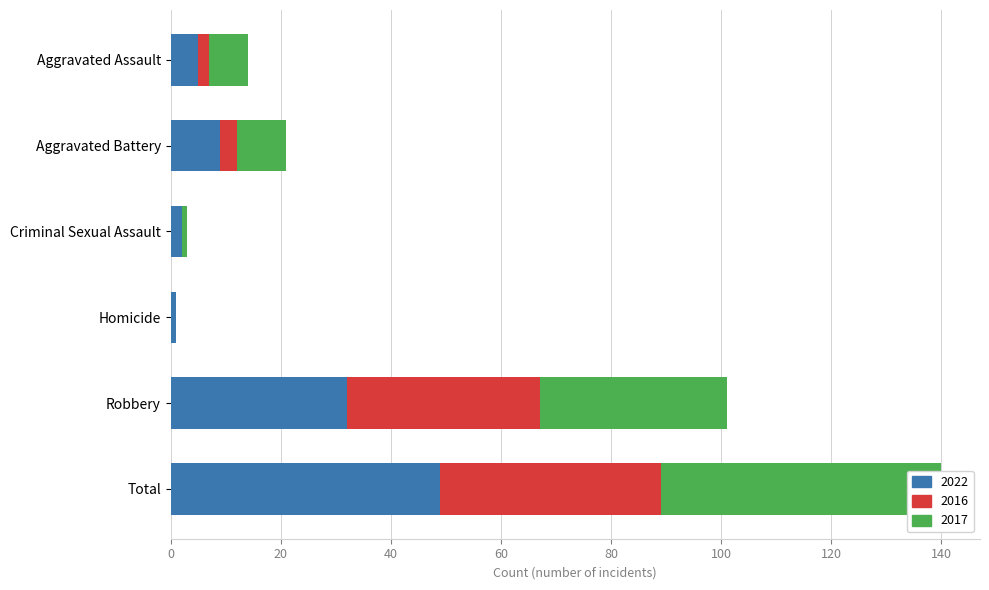

Reading left to right, what are all the values shown in this chart?

2022: Aggravated Assault=5	Aggravated Battery=9	Criminal Sexual Assault=2	Homicide=1	Robbery=32	Total=49
2016: Aggravated Assault=2	Aggravated Battery=3	Criminal Sexual Assault=0	Homicide=0	Robbery=35	Total=40
2017: Aggravated Assault=7	Aggravated Battery=9	Criminal Sexual Assault=1	Homicide=0	Robbery=34	Total=51